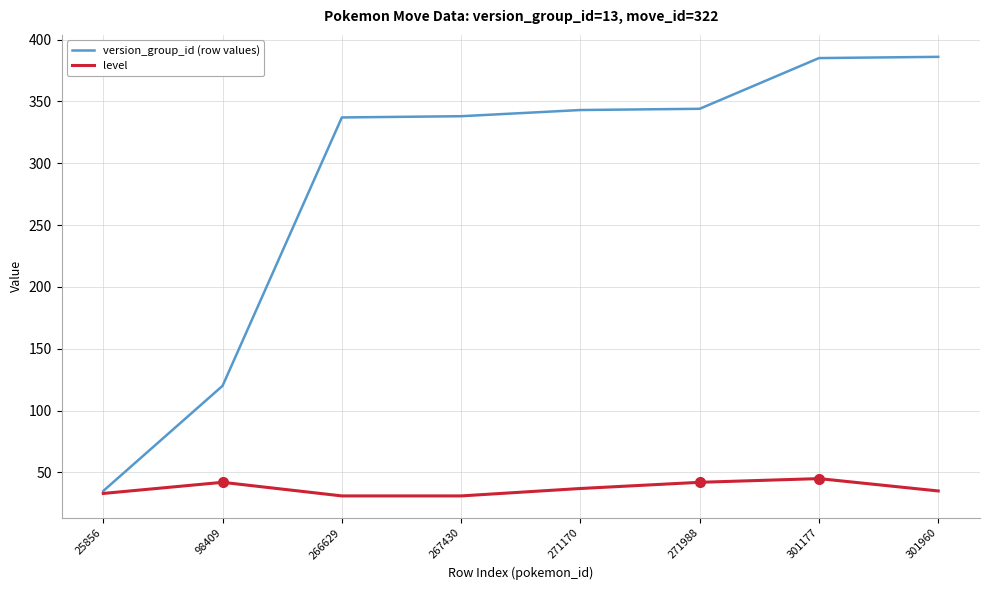

At how many categories does at least one series exceed 371?

2